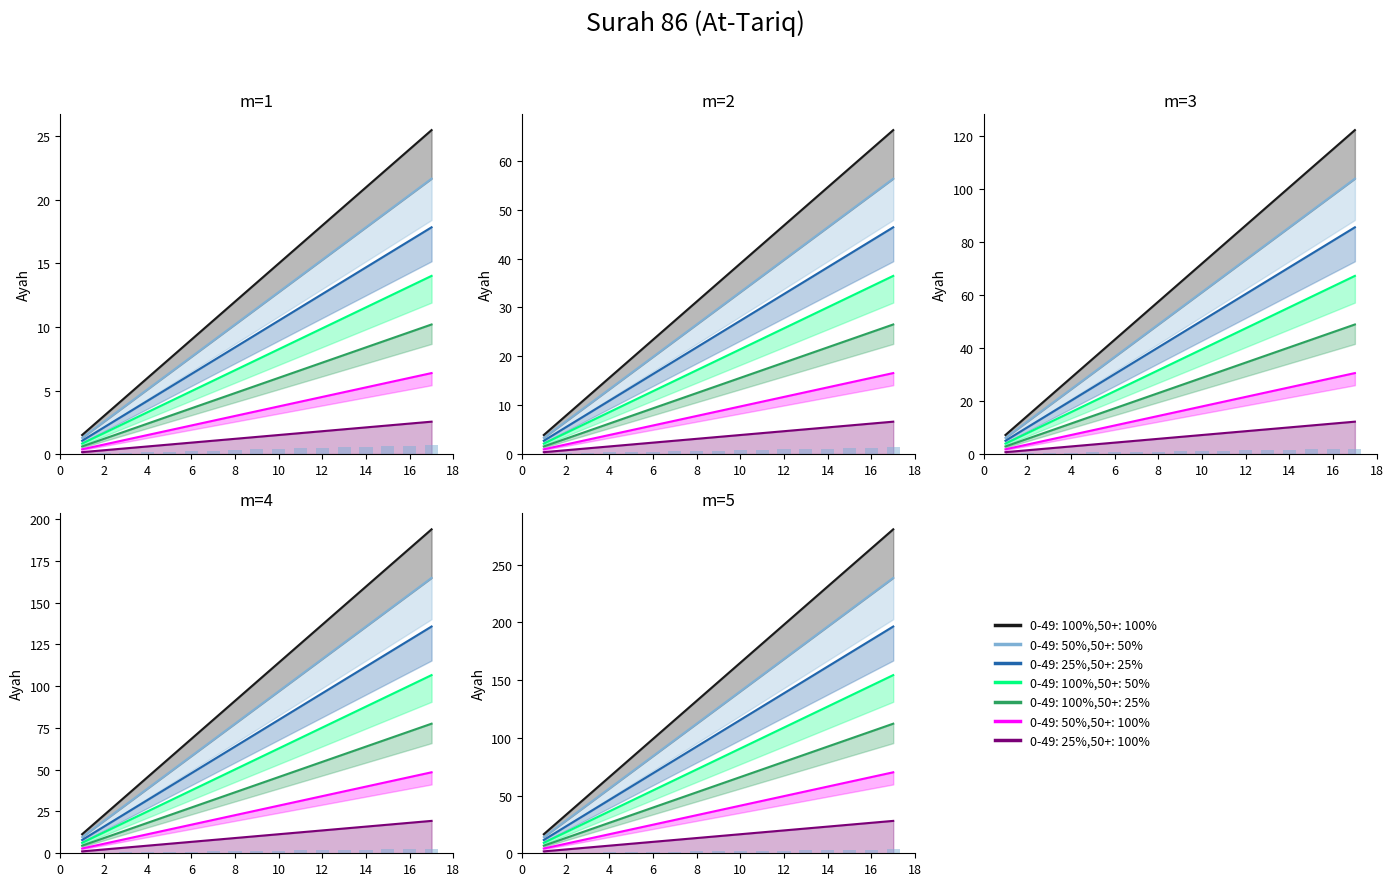

Approximately how many times larger is the value at 10 compared to 6?

1.7